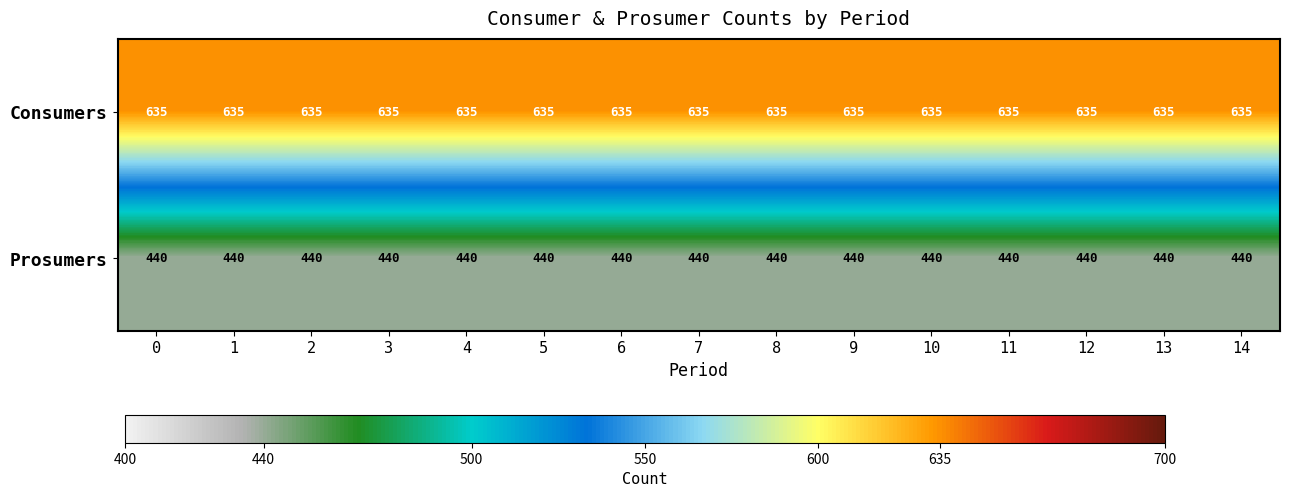

List the labels in order of row_1 value, largest first.

0, 1, 2, 3, 4, 5, 6, 7, 8, 9, 10, 11, 12, 13, 14